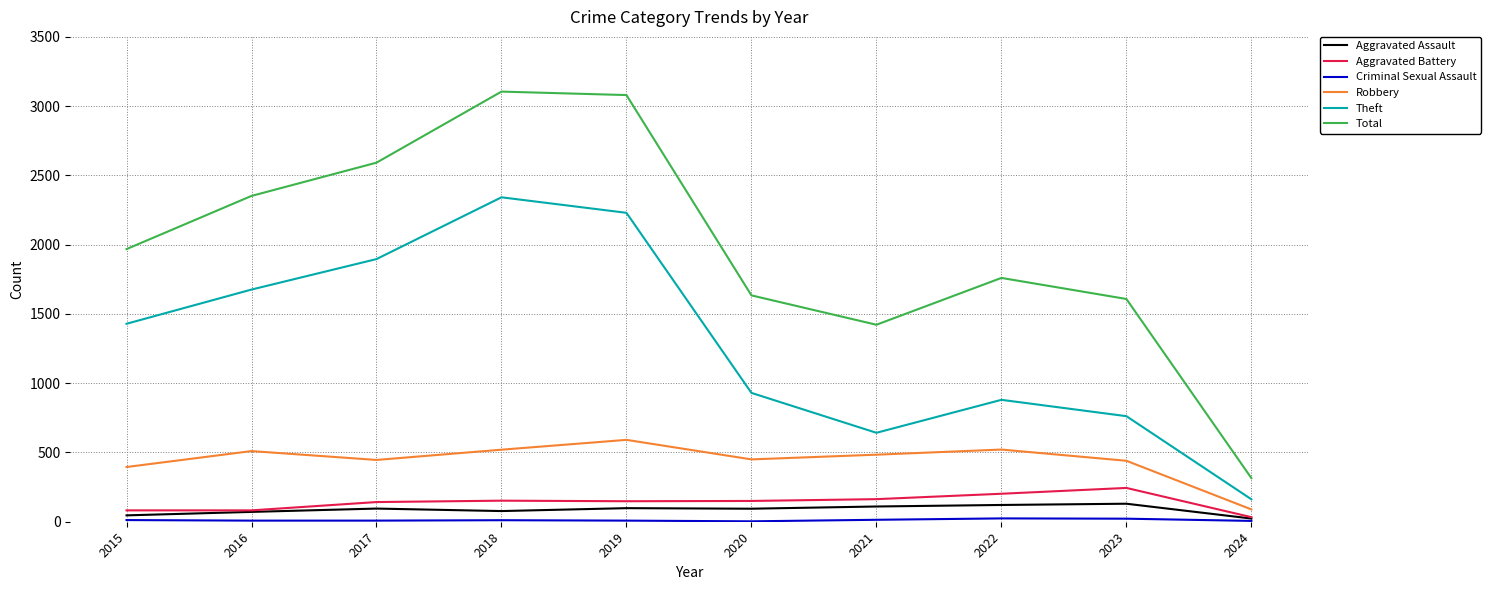

Which series changed the most between 2017 and 2019?

Total